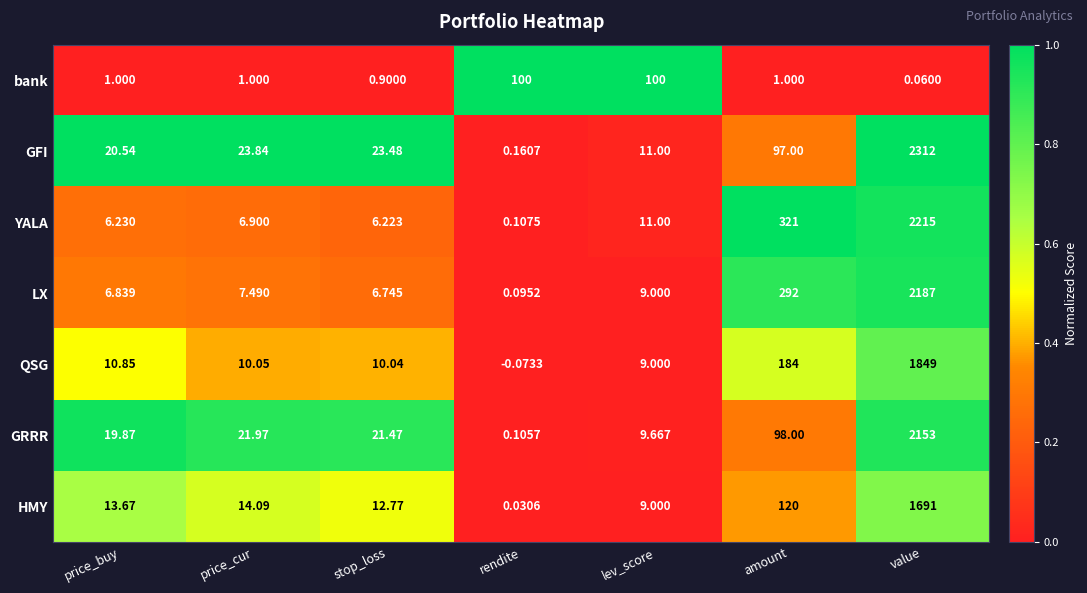

Which series has the widest spread of values?

GFI